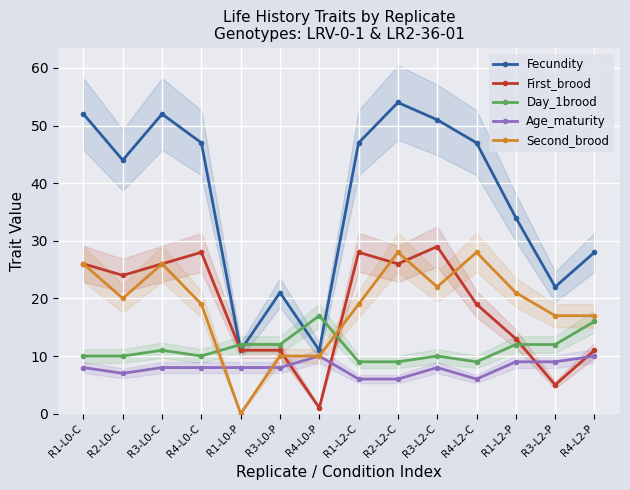

Where do Day_1brood and First_brood first cross each other?

R4-L0-C and R1-L0-P